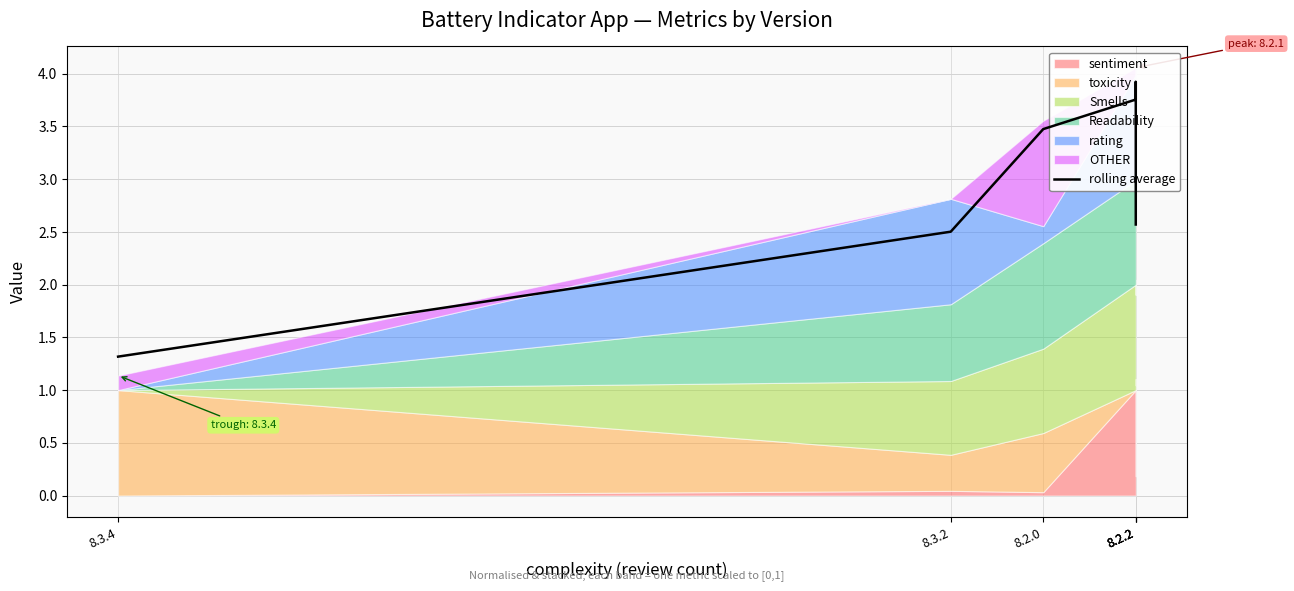

Approximately how many times larger is the value at 8.2.0 compared to 8.2.2?

0.9